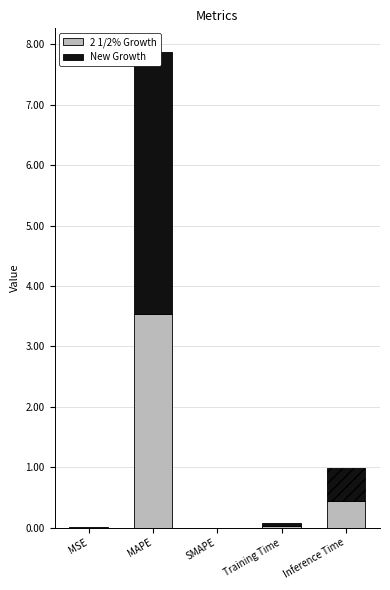

Is it true that the value at Inference Time is 0.2?

False